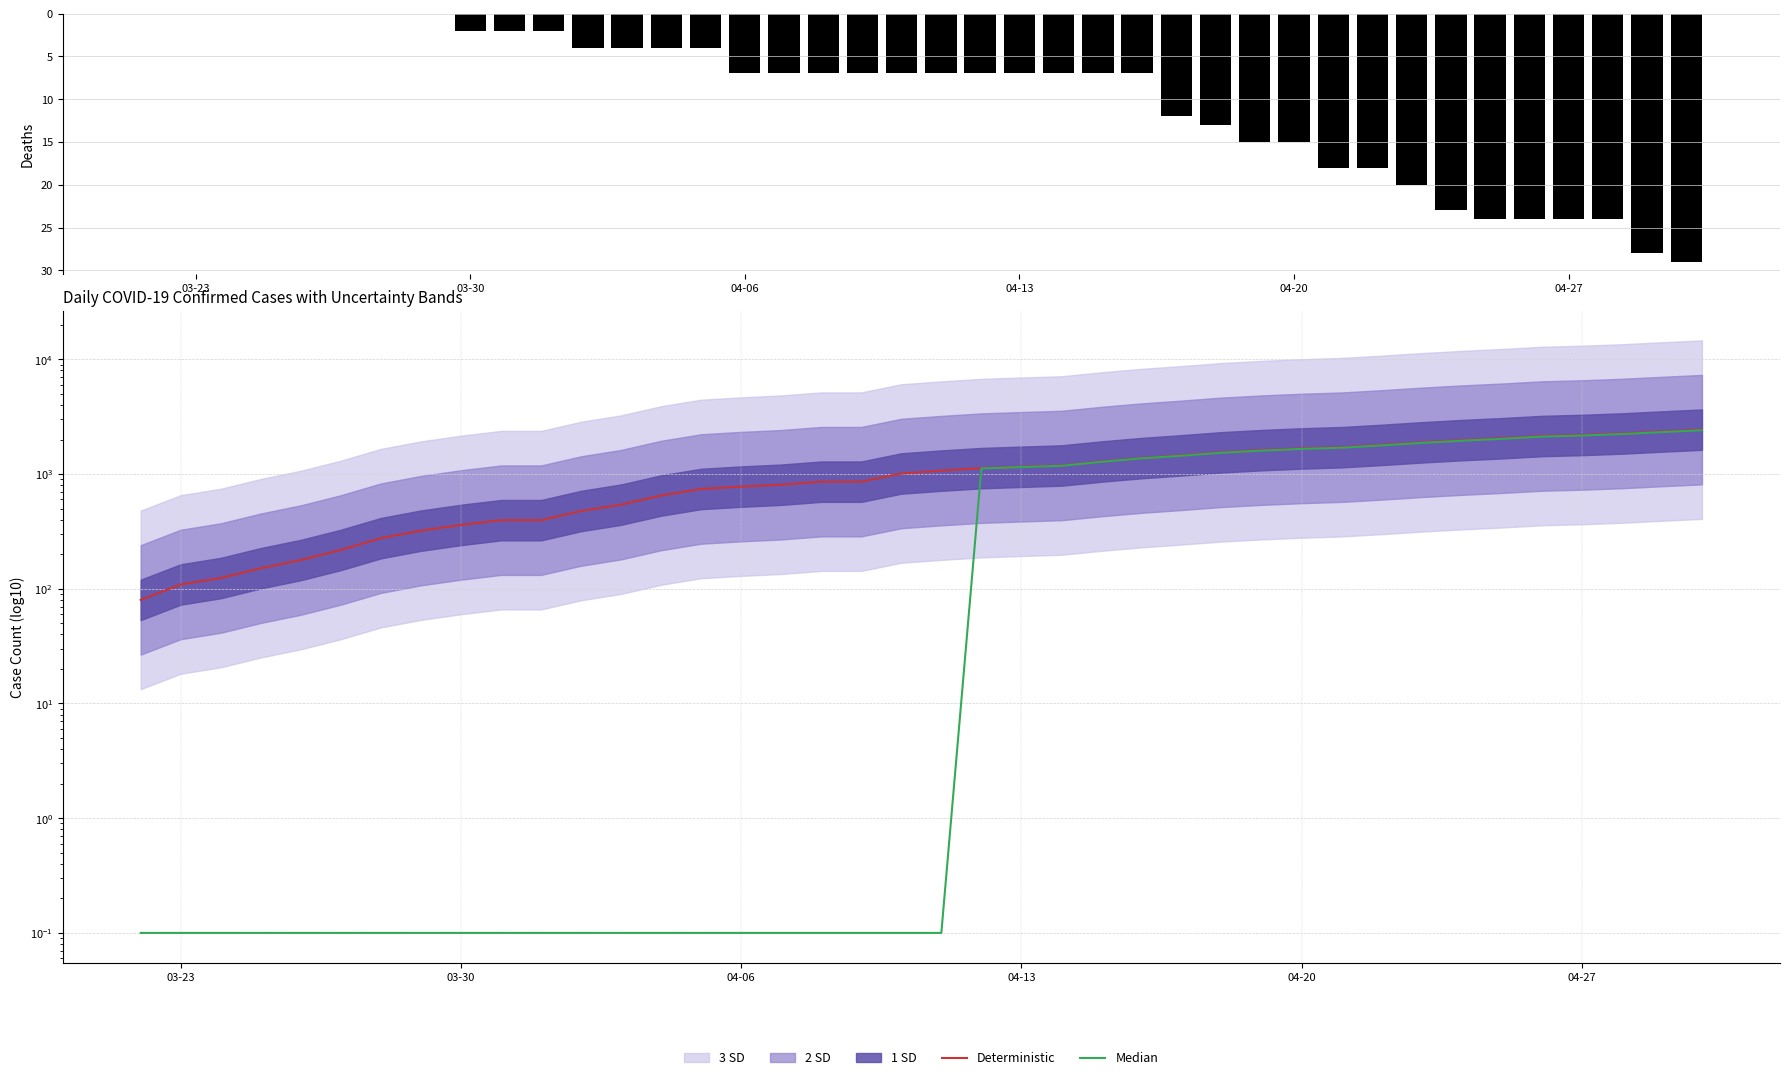

Which series has the largest total across all categories?

Deterministic